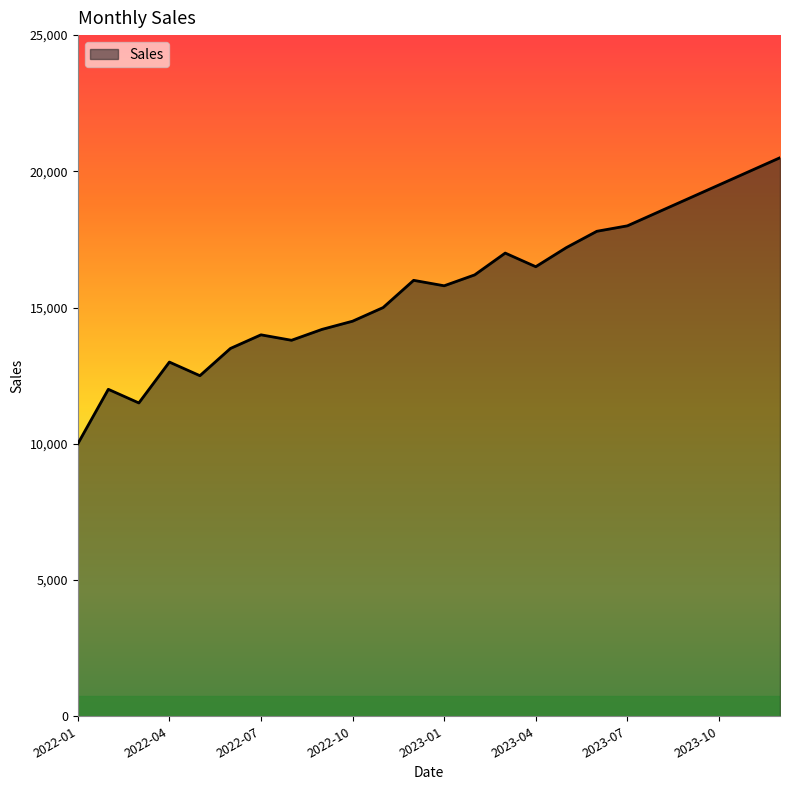

What is the minimum value shown in the chart?

10000